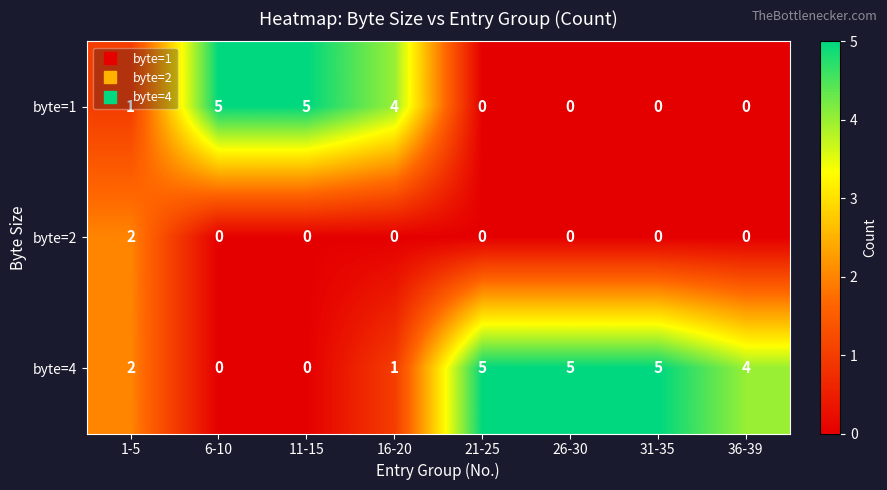

Rank the series by their average value, from highest to lowest.

byte=4, byte=1, byte=2